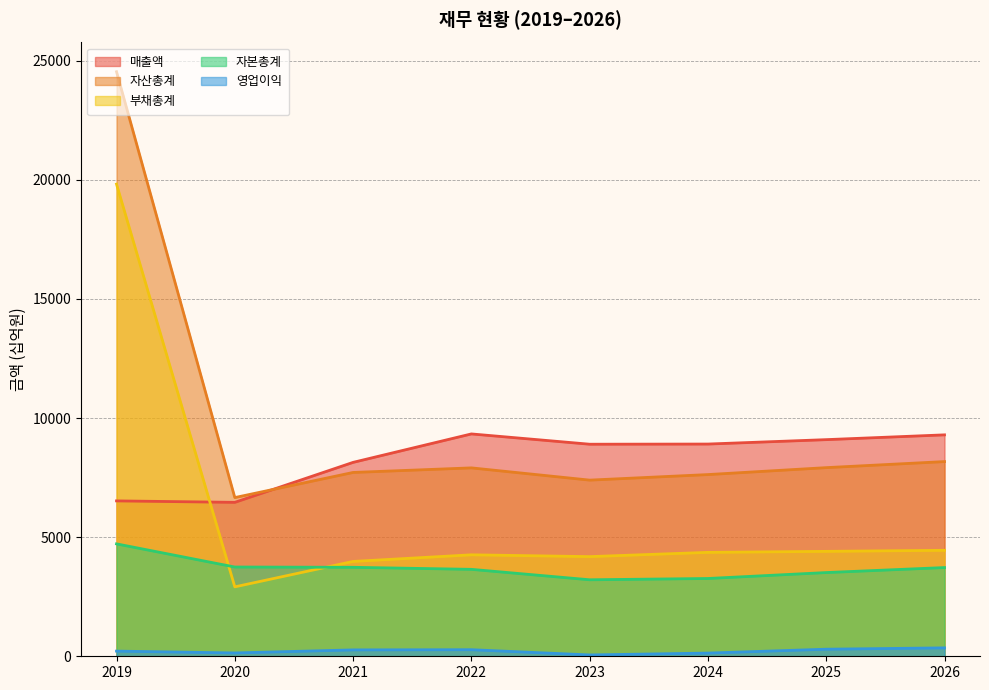

What is the difference between the maximum and minimum values in the 부채총계 series?

16904